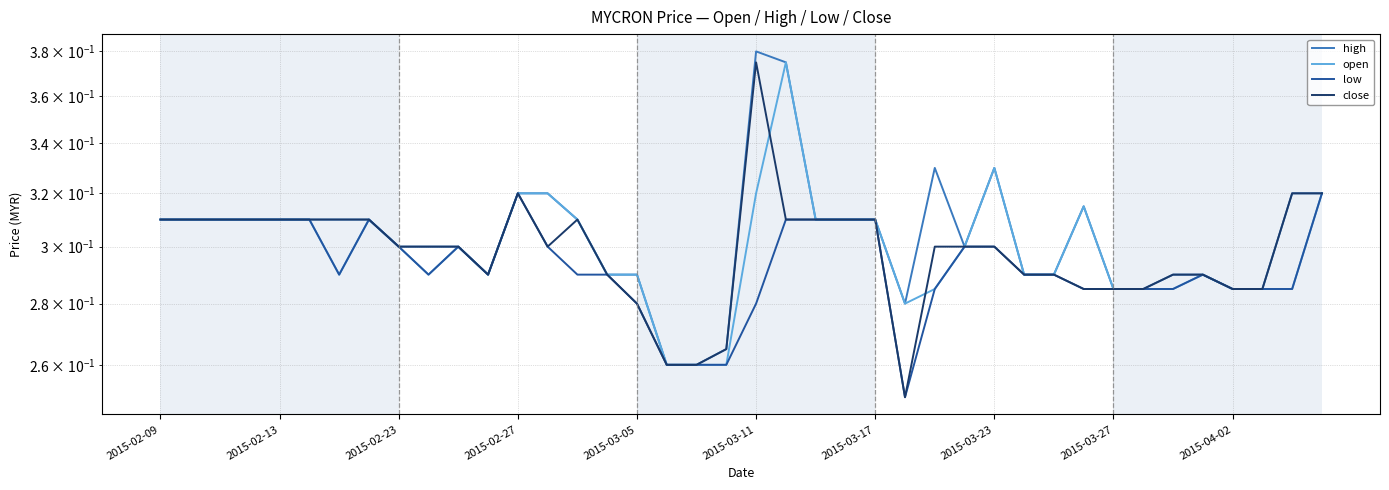

Reading left to right, extract all data points from this chart.

high: 0.3	0.3	0.3	0.3	0.3	0.3	0.3	0.3	0.3	0.3	0.3	0.3	0.3	0.3	0.3	0.3	0.3	0.3	0.3	0.3	0.4	0.4	0.3	0.3	0.3	0.3	0.3	0.3	0.3	0.3	0.3	0.3	0.3	0.3	0.3	0.3	0.3	0.3	0.3	0.3
open: 0.3	0.3	0.3	0.3	0.3	0.3	0.3	0.3	0.3	0.3	0.3	0.3	0.3	0.3	0.3	0.3	0.3	0.3	0.3	0.3	0.3	0.4	0.3	0.3	0.3	0.3	0.3	0.3	0.3	0.3	0.3	0.3	0.3	0.3	0.3	0.3	0.3	0.3	0.3	0.3
low: 0.3	0.3	0.3	0.3	0.3	0.3	0.3	0.3	0.3	0.3	0.3	0.3	0.3	0.3	0.3	0.3	0.3	0.3	0.3	0.3	0.3	0.3	0.3	0.3	0.3	0.2	0.3	0.3	0.3	0.3	0.3	0.3	0.3	0.3	0.3	0.3	0.3	0.3	0.3	0.3
close: 0.3	0.3	0.3	0.3	0.3	0.3	0.3	0.3	0.3	0.3	0.3	0.3	0.3	0.3	0.3	0.3	0.3	0.3	0.3	0.3	0.4	0.3	0.3	0.3	0.3	0.2	0.3	0.3	0.3	0.3	0.3	0.3	0.3	0.3	0.3	0.3	0.3	0.3	0.3	0.3